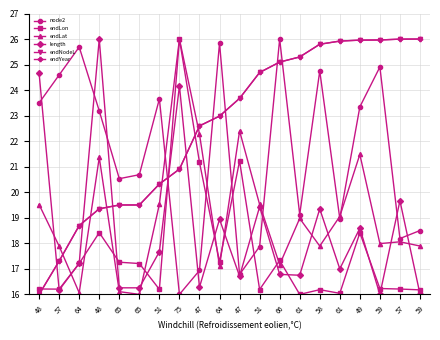

Is it true that node2 equals 23.2 at 48?

True